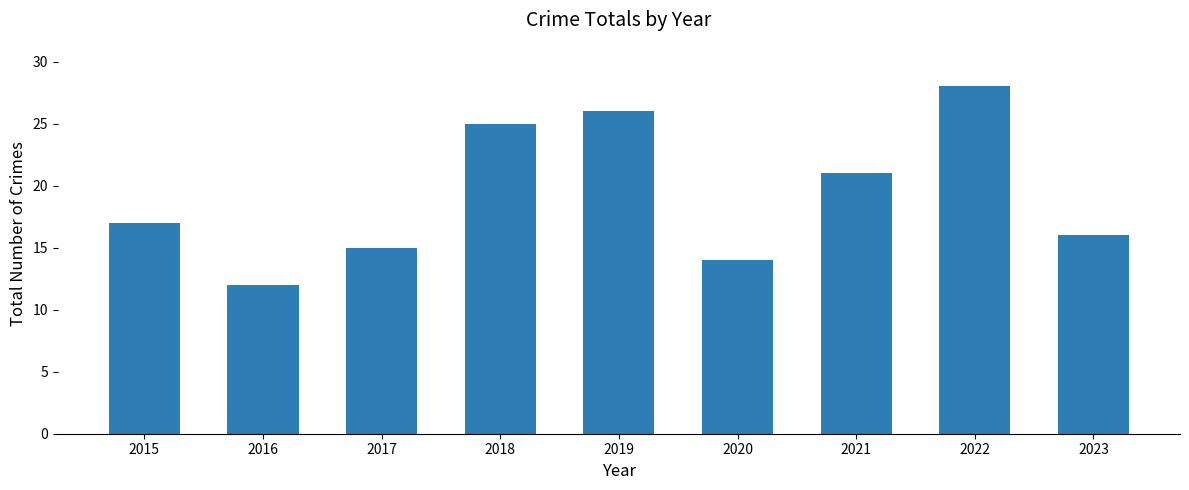

Approximately how many times larger is the value at 2023 compared to 2015?

0.9